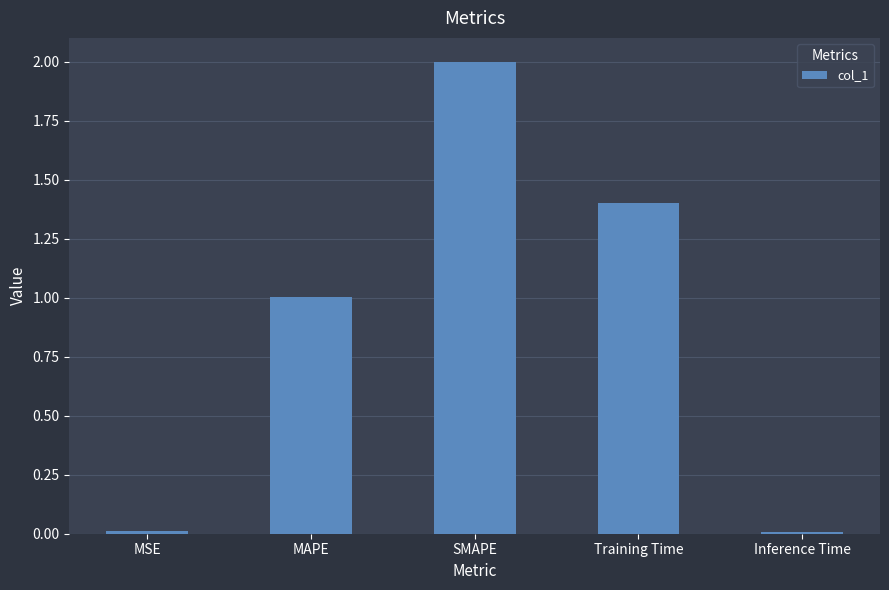

What is the difference between the maximum and minimum values?

2.0